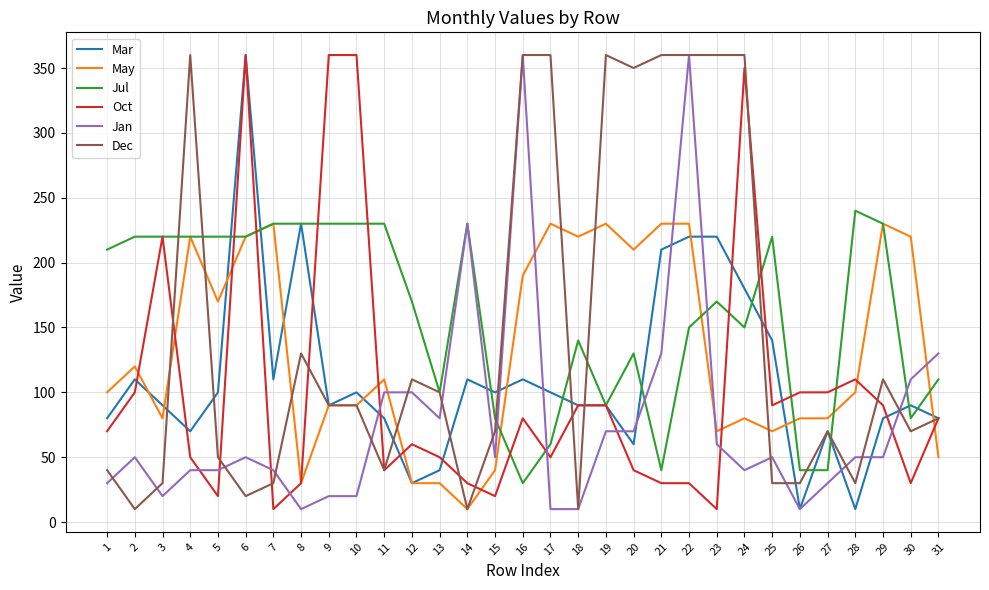

Where is May nearest to the value 120?

2